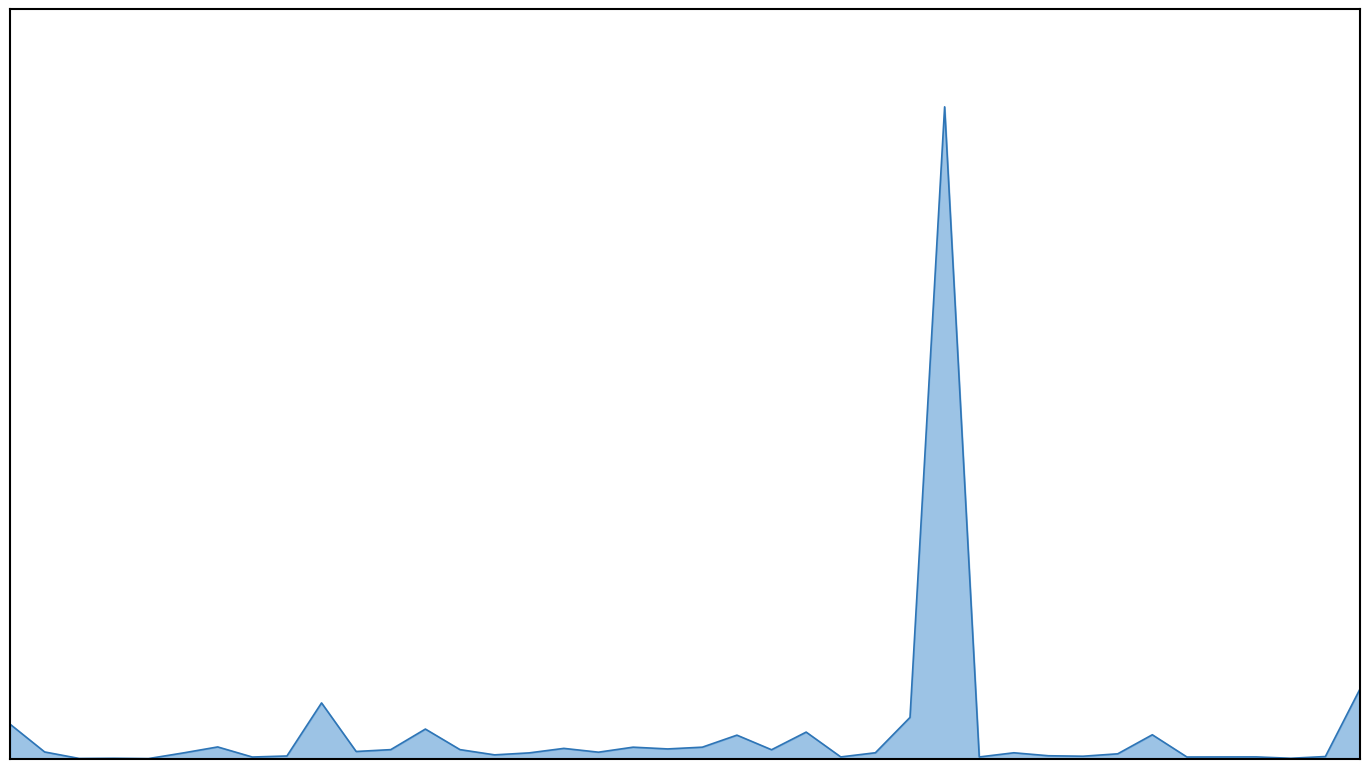

What is the sum of all values?

1005669